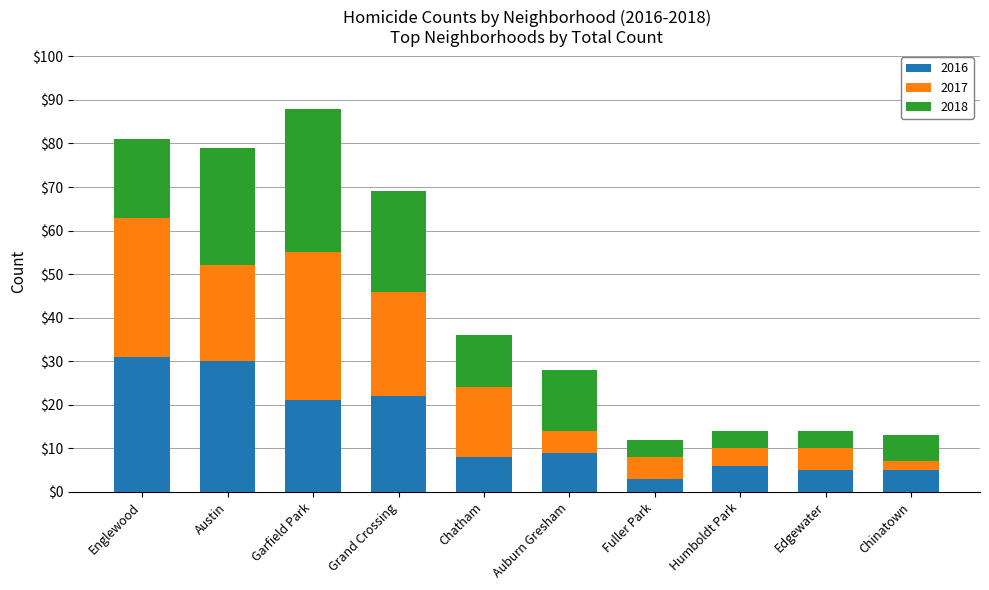

What is the total value across all series at Englewood?

81